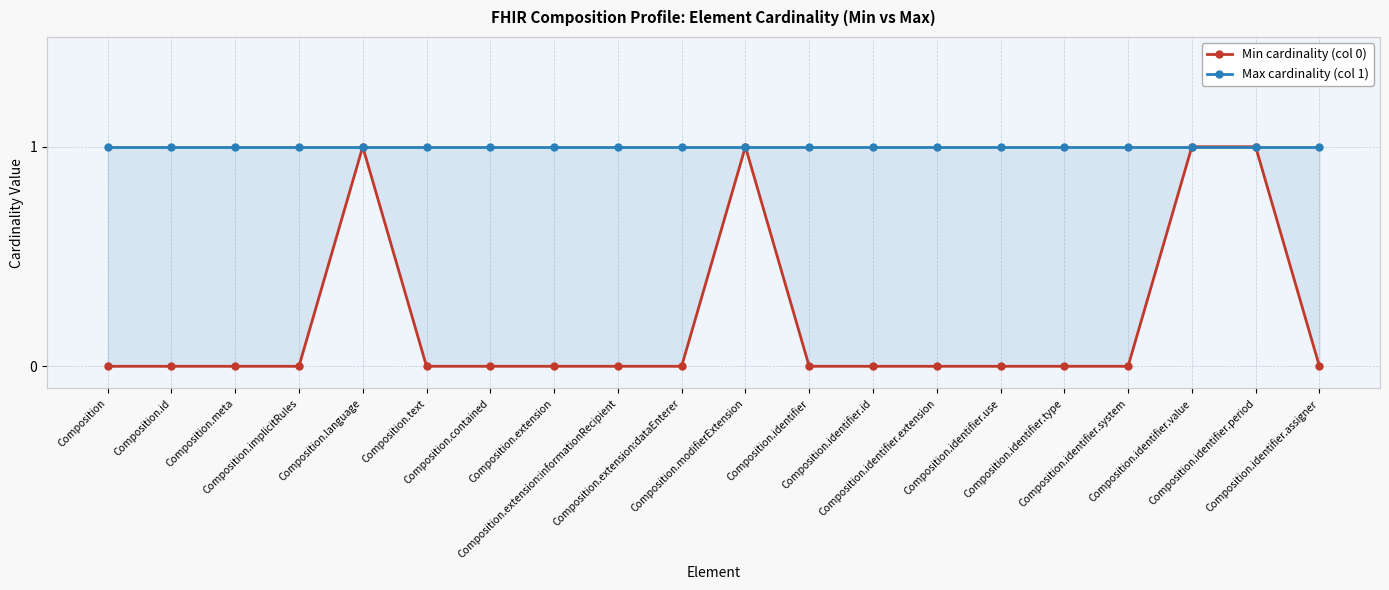

Which series has the largest total across all categories?

Max cardinality (col 1)